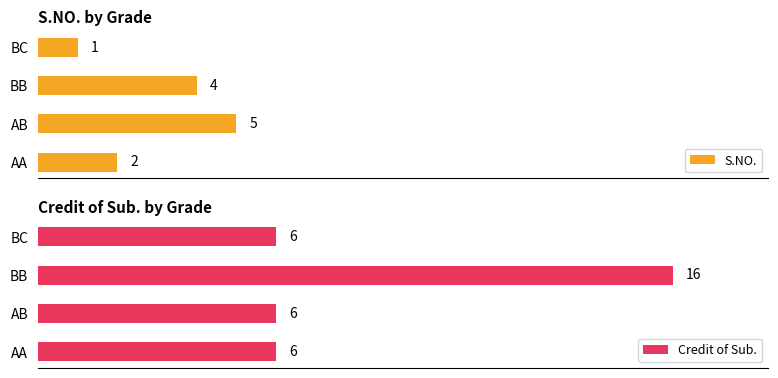

Which category has the lowest value in the S.NO. series?

BC